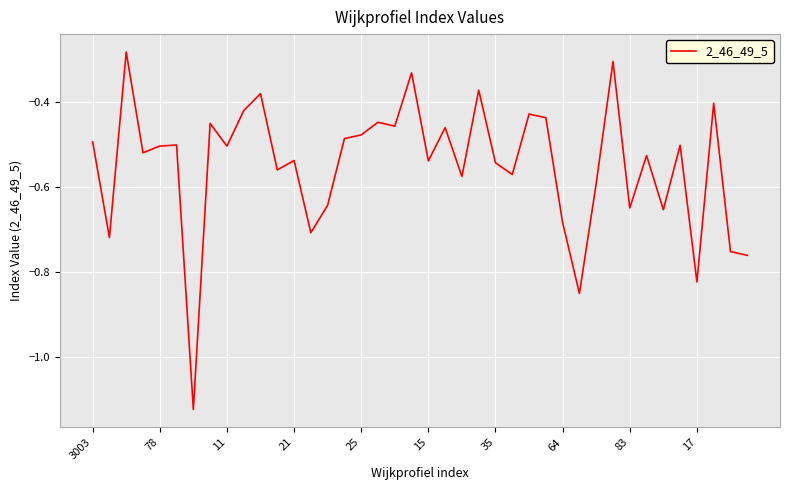

What is the difference between the maximum and minimum values?

0.8